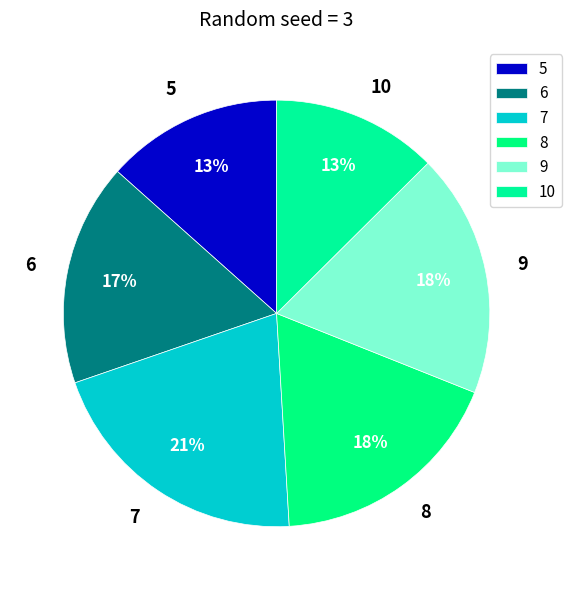

To the nearest percent, what portion does 9 represent?

18%